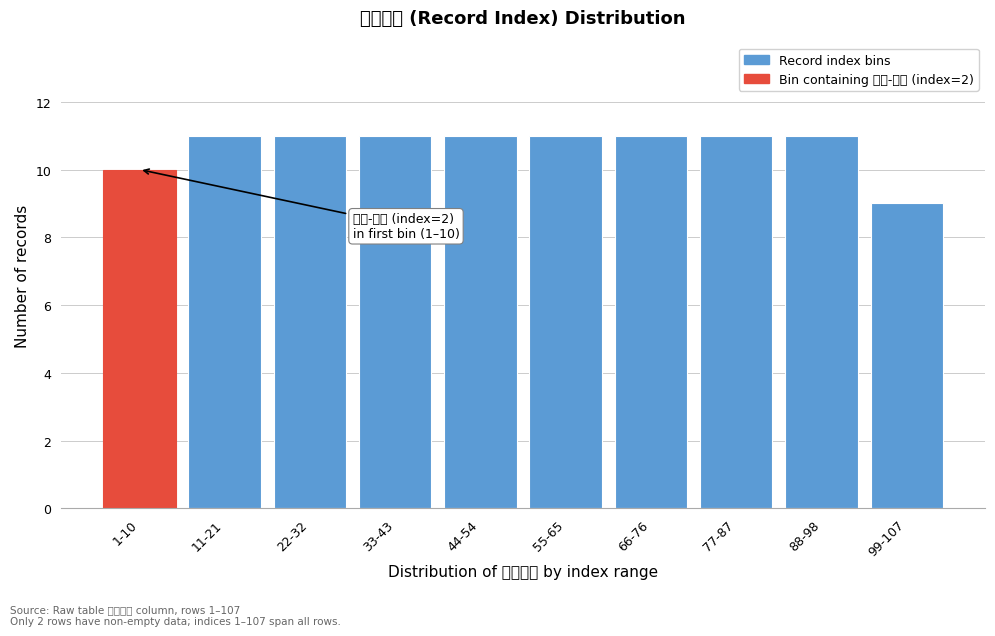

Reading left to right, list all the values displayed in this chart.

10	11	11	11	11	11	11	11	11	9